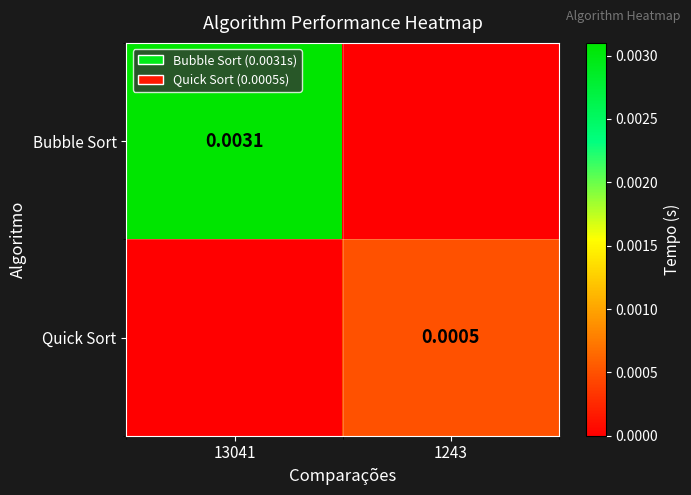

Which series has the largest total across all categories?

Bubble Sort